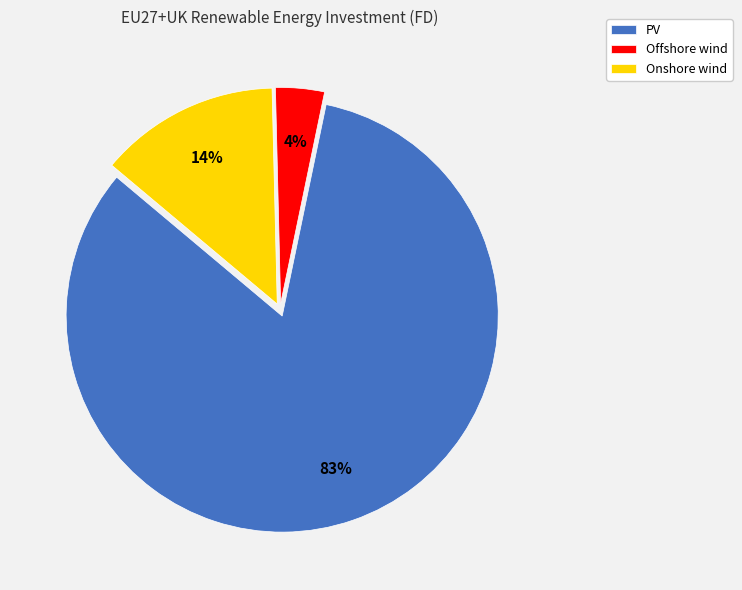

To the nearest percent, what portion does Offshore wind represent?

4%